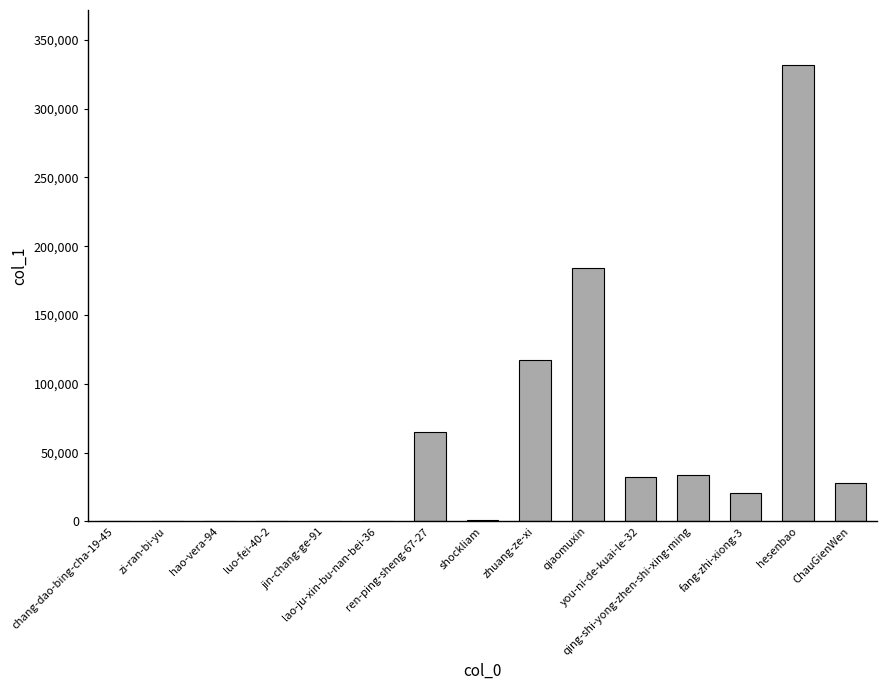

What is the maximum value shown in the chart?

331820